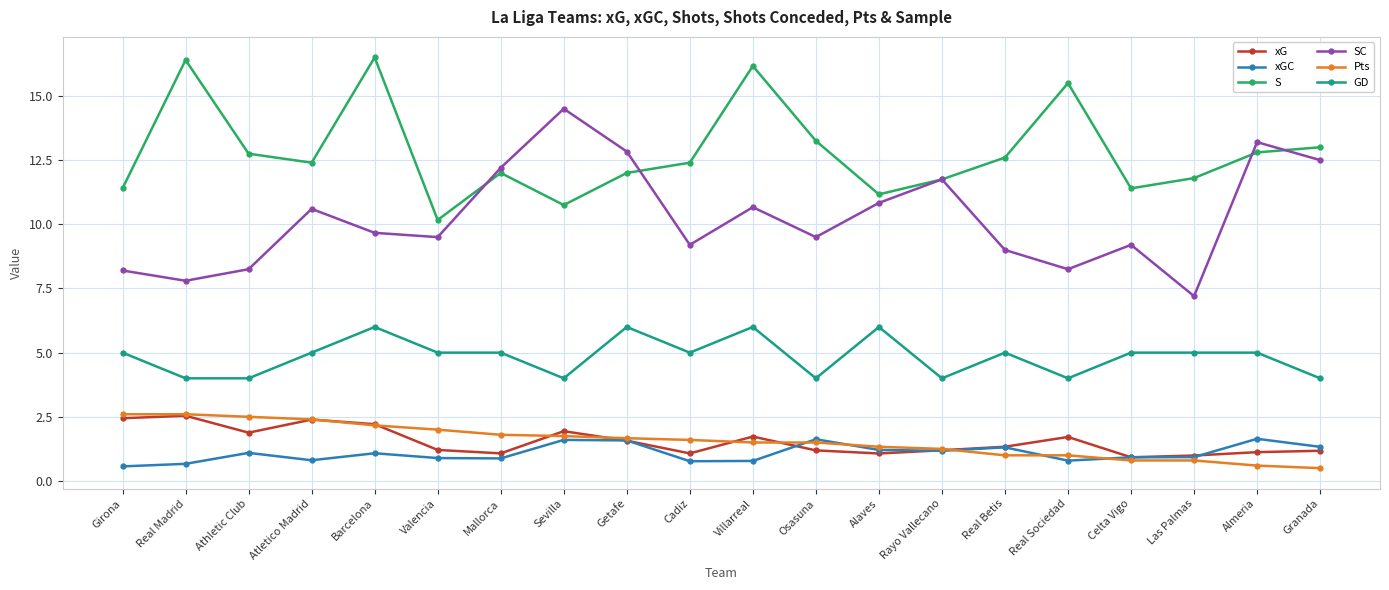

What position from the left is Sevilla?

8